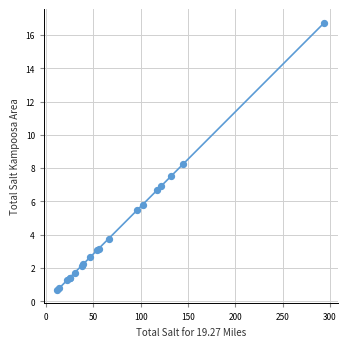

What Y value in the scatter plot is closest to 8?

8.3